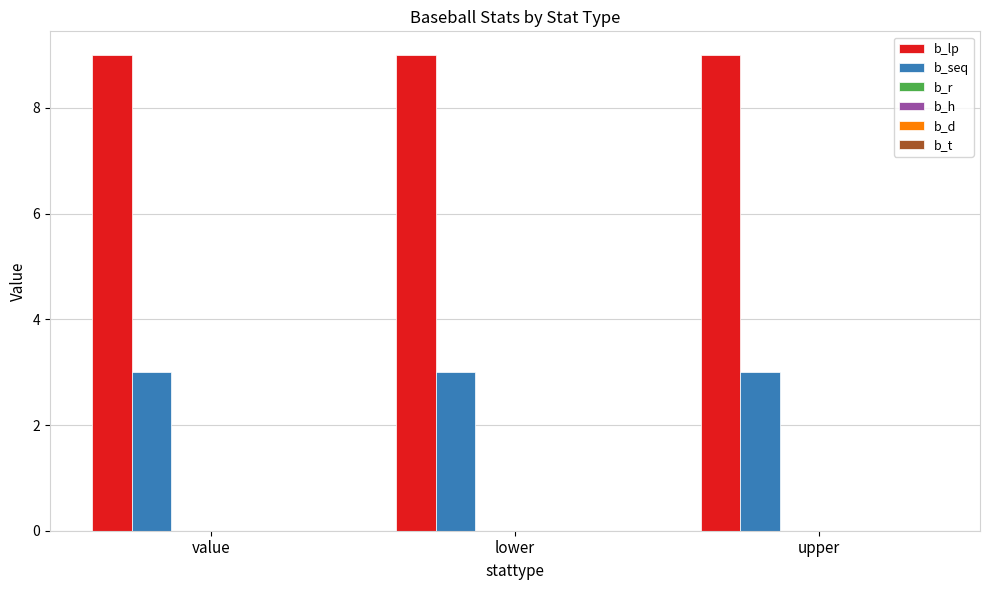

At how many categories does at least one series exceed 5?

3